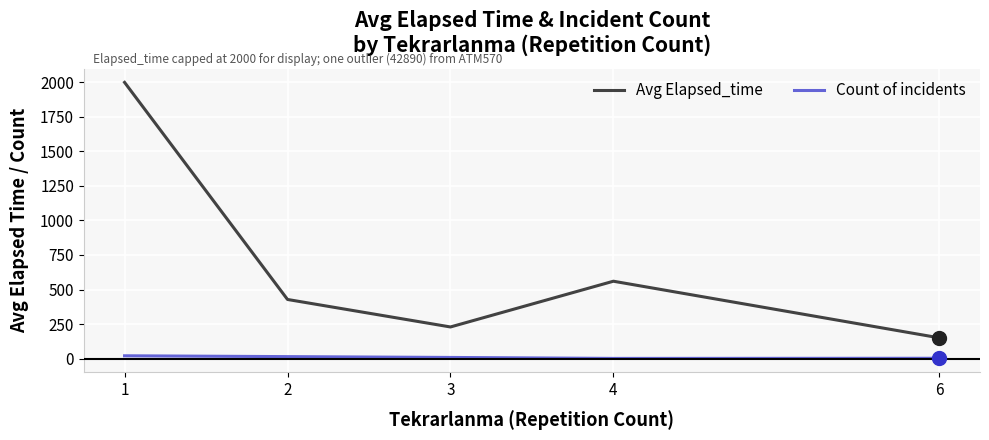

Rank the series by their maximum value, from lowest to highest.

Count of incidents, Avg Elapsed_time